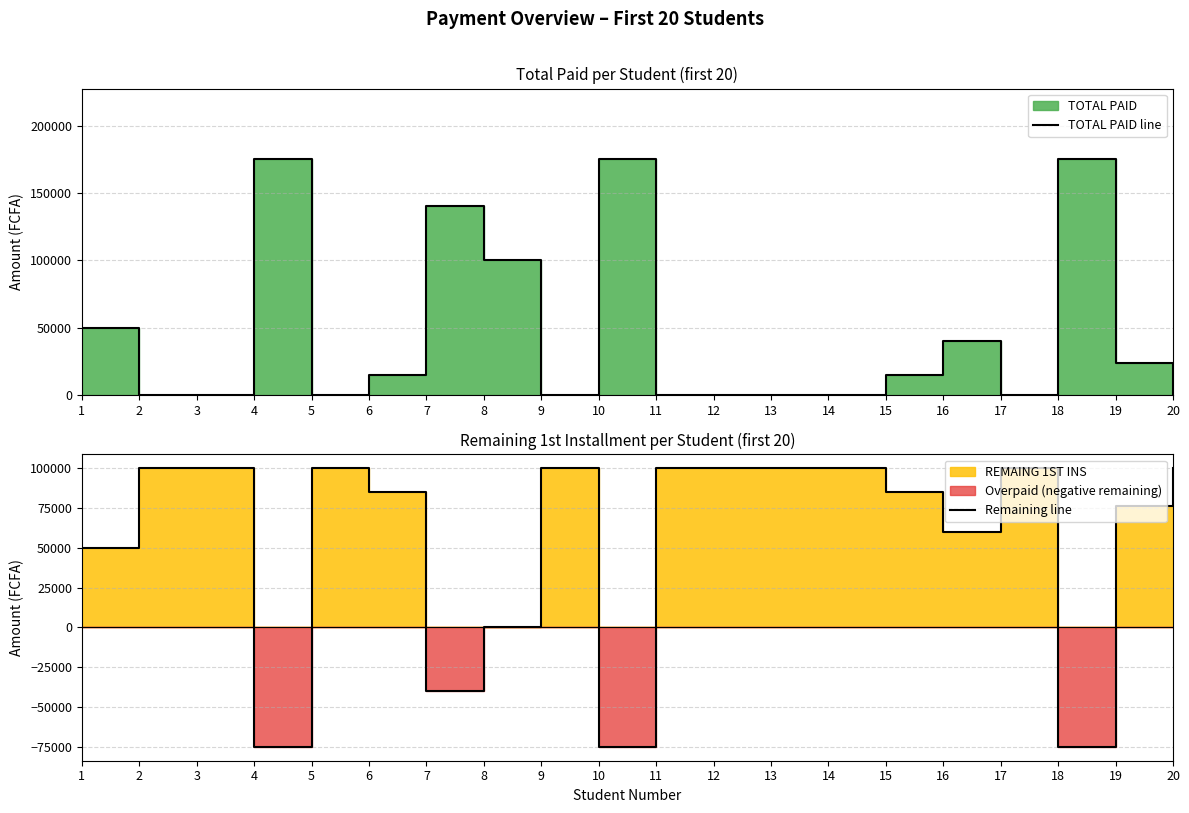

The Remaining line series shows 60544 at 5. True or false?

False